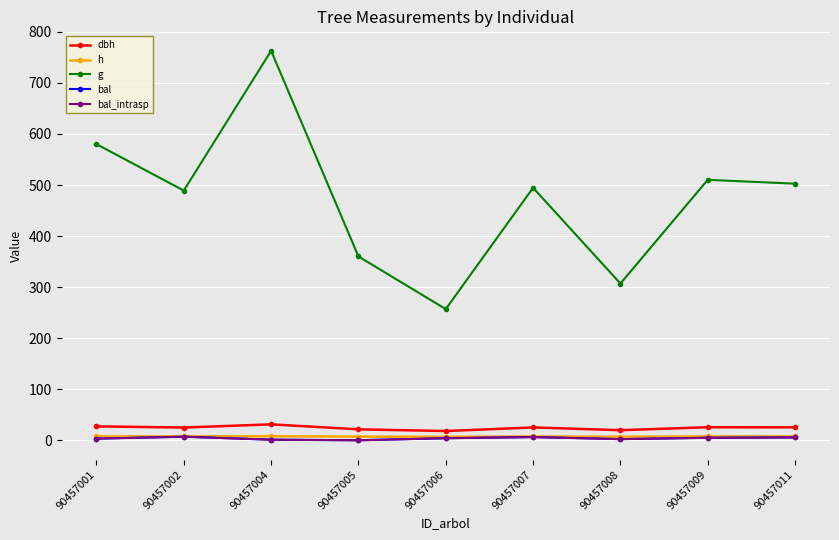

Is it true that bal equals 4.8 at 90457009?

True